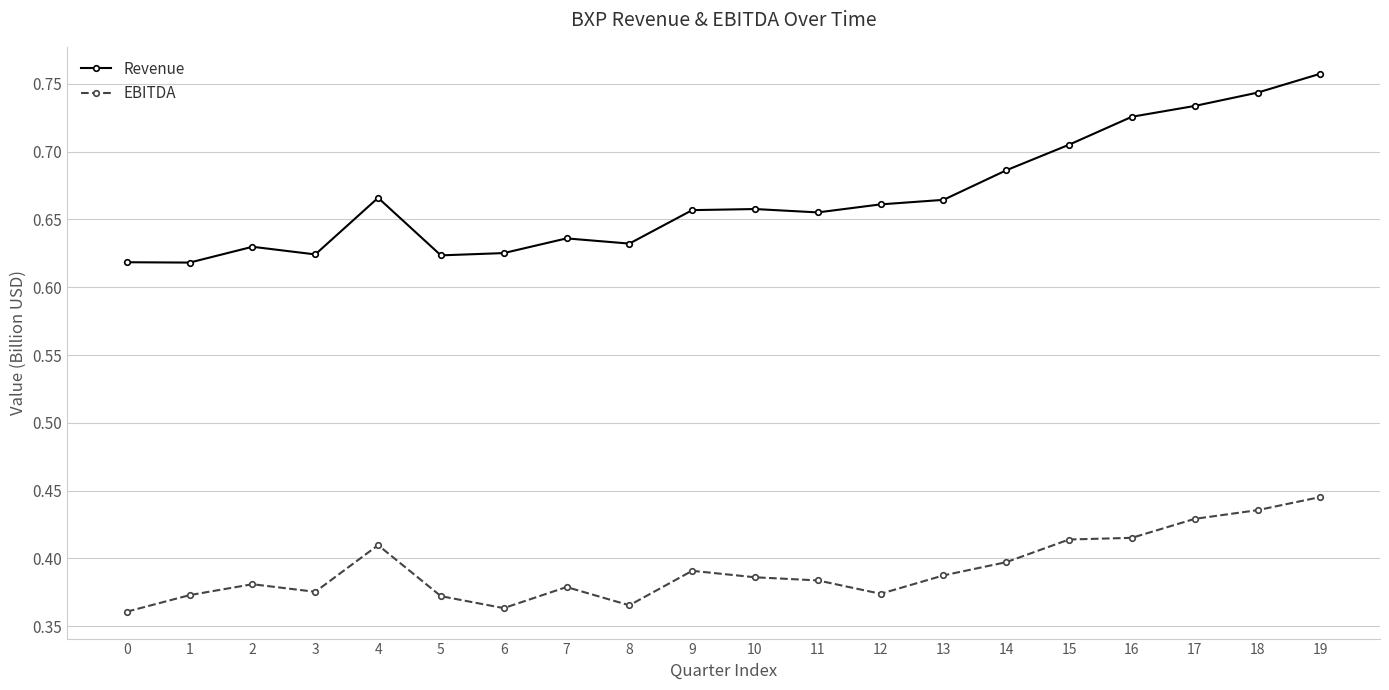

What is the difference between the maximum and second lowest values in the Revenue series?

0.1